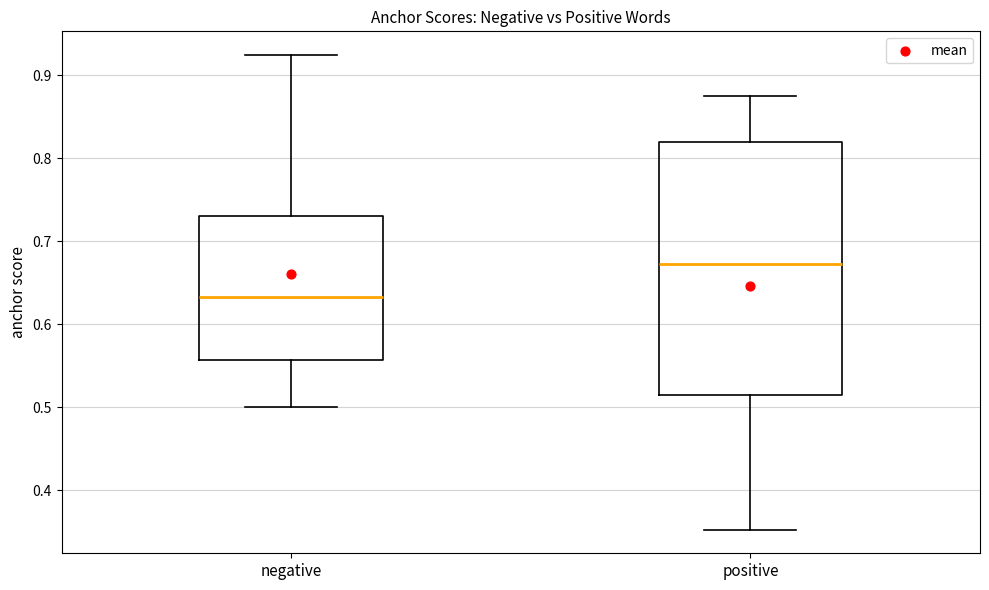

Reading left to right, read every box against the y-axis: the position of its median line, the range the box covers, and the ends of its whiskers. The values are not printed on the chart, so give them approximately, as read against the axis.

negative: median 0.63, box 0.56 to 0.73, whiskers 0.50 to 0.92
positive: median 0.67, box 0.51 to 0.82, whiskers 0.35 to 0.88